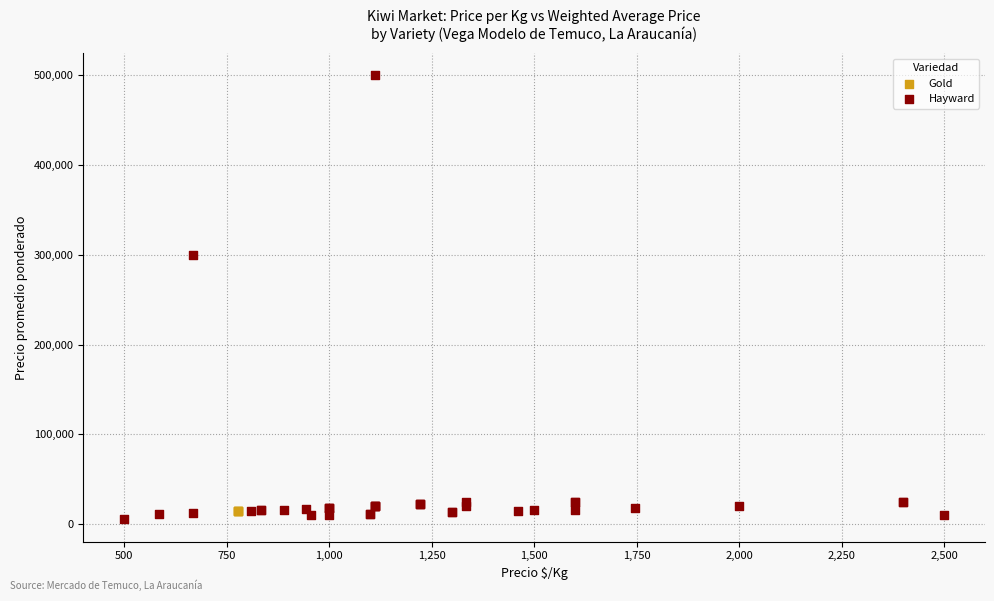

Which series reaches the maximum Y coordinate?

Hayward